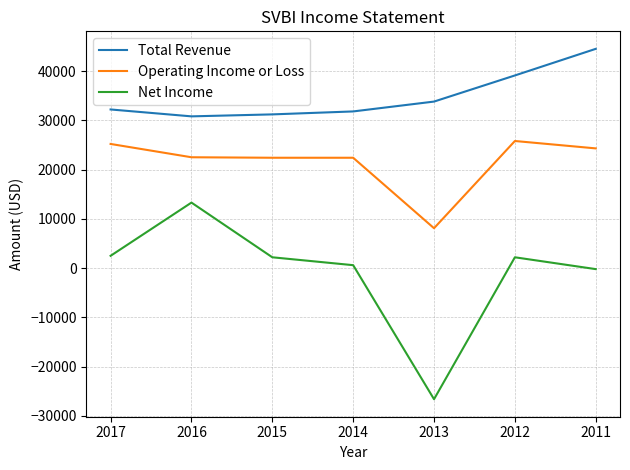

At which label does Net Income first exceed 2200?

2017